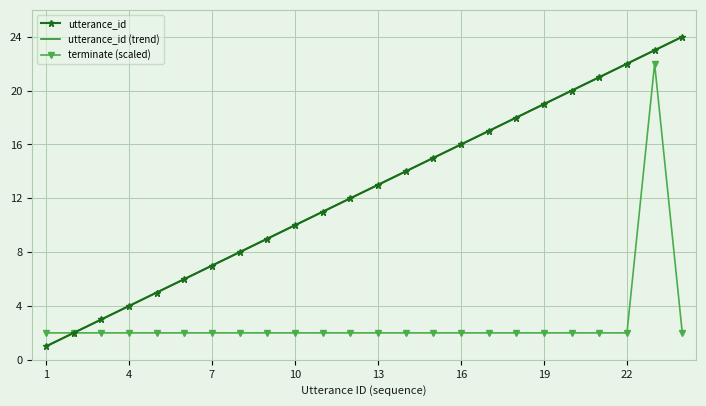

True or false: utterance_id (trend) and utterance_id cross at least once.

False